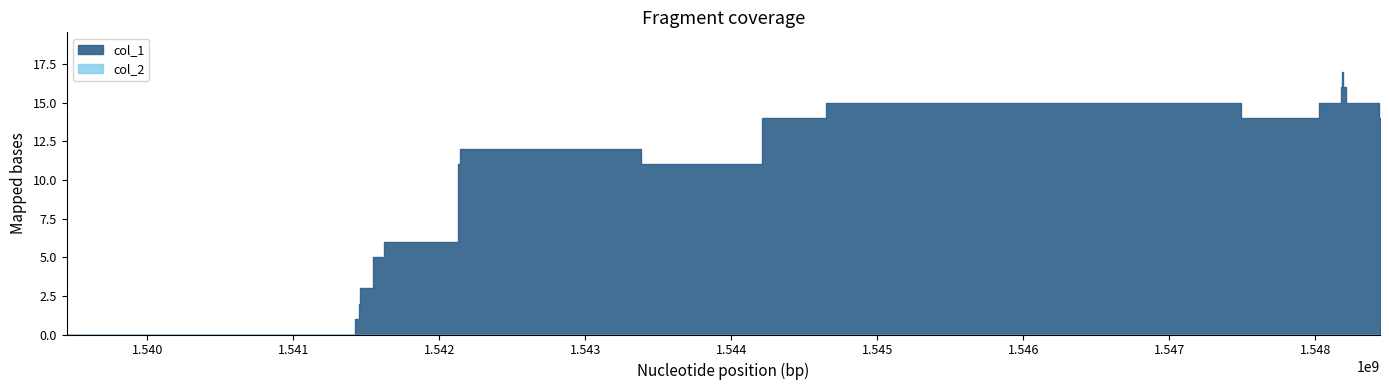

Reading left to right, list all the values displayed in this chart.

col_1: 0	1	2	3	5	6	9	10	11	12	11	14	15	14	15	16	17	16	15	14	13
col_2: 0	0	0	0	0	0	0	0	0	0	0	0	0	0	0	0	0	0	0	0	0